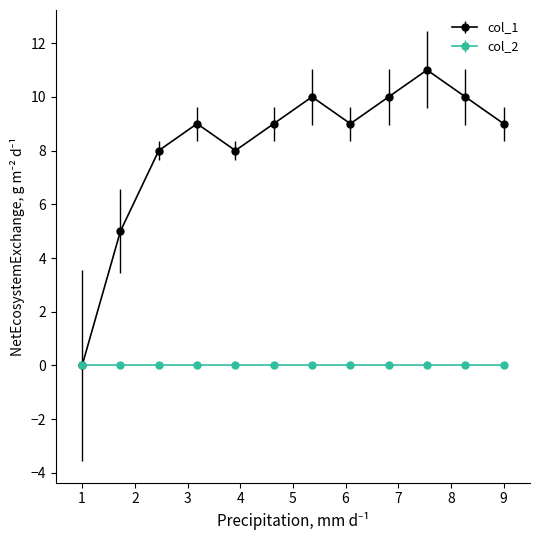

Which series has the largest total across all categories?

col_1